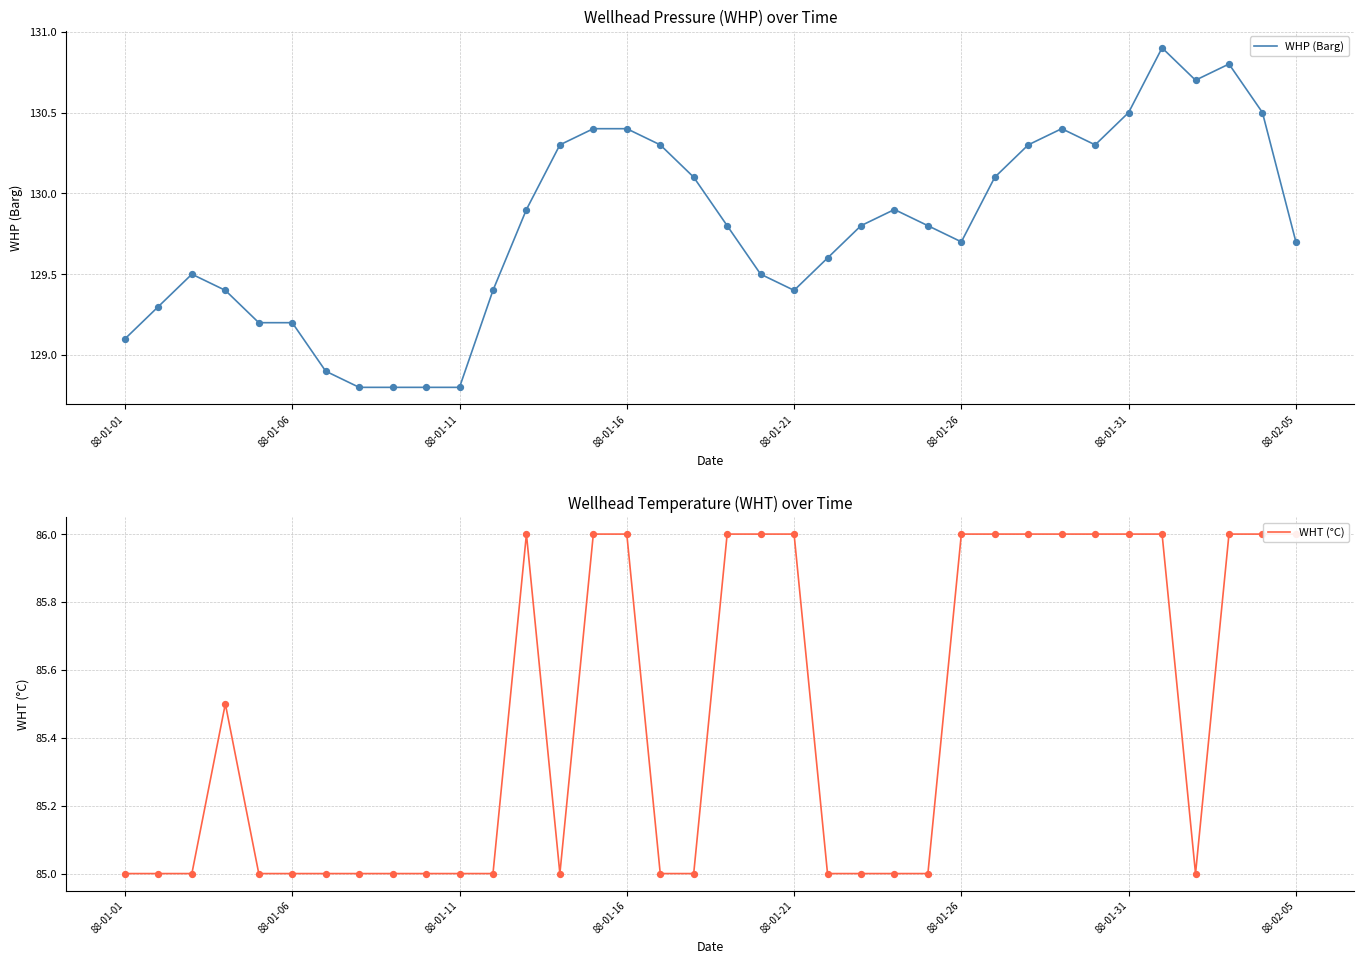

Which series contains the highest Y value?

WHP (Barg)